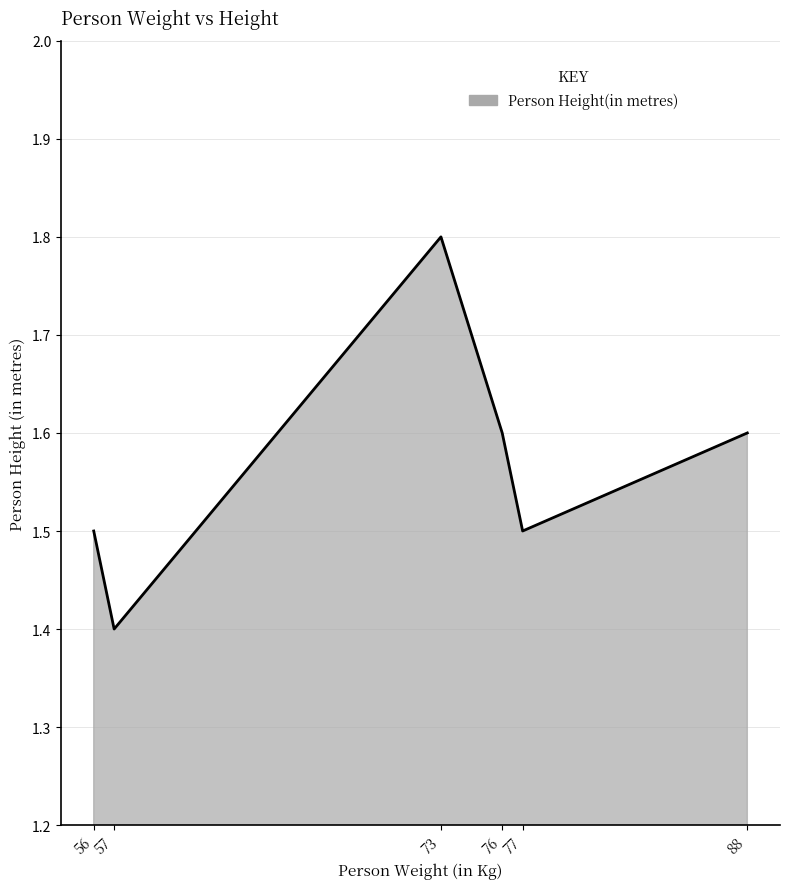

The chart shows a value of 0.8 at 77. True or false?

False